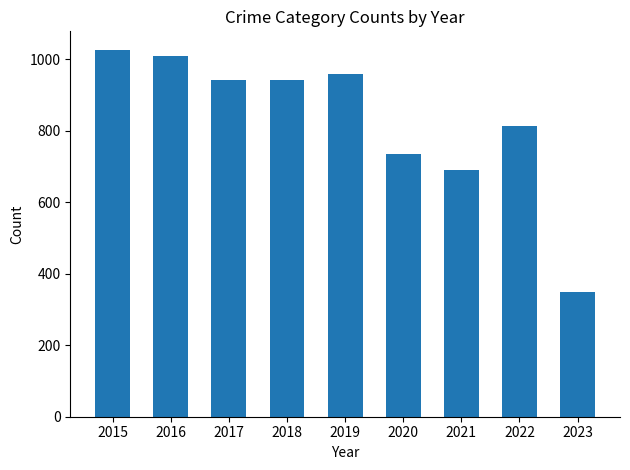

What value does the data have at 2019?

959